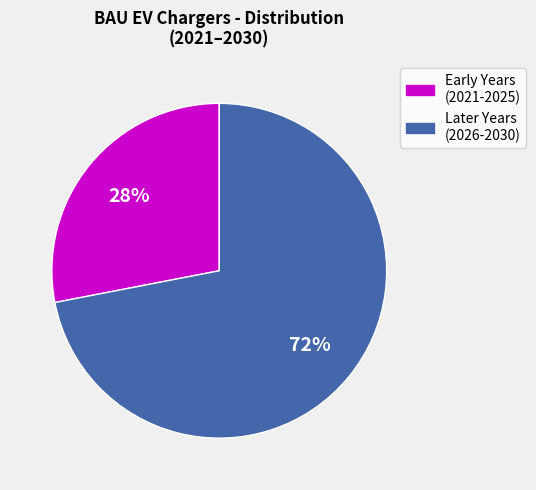

Does Early Years (2021-2025) account for over 50% of the chart?

No